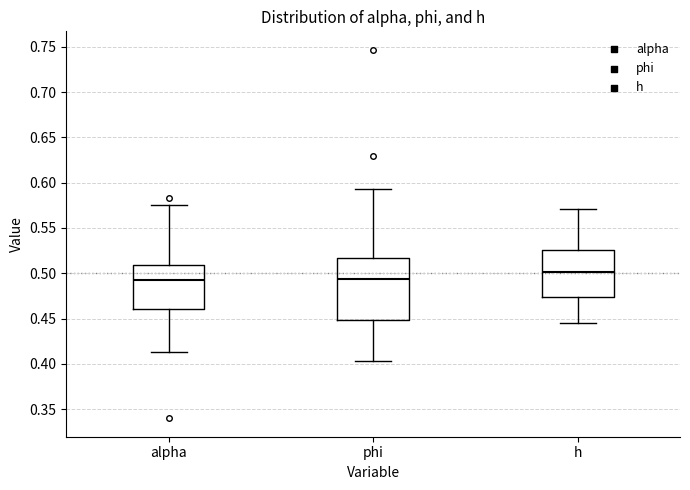

Where does the upper whisker of the box for alpha end on the y-axis? The values are not printed on the chart, so give them approximately, as read against the axis.

0.575